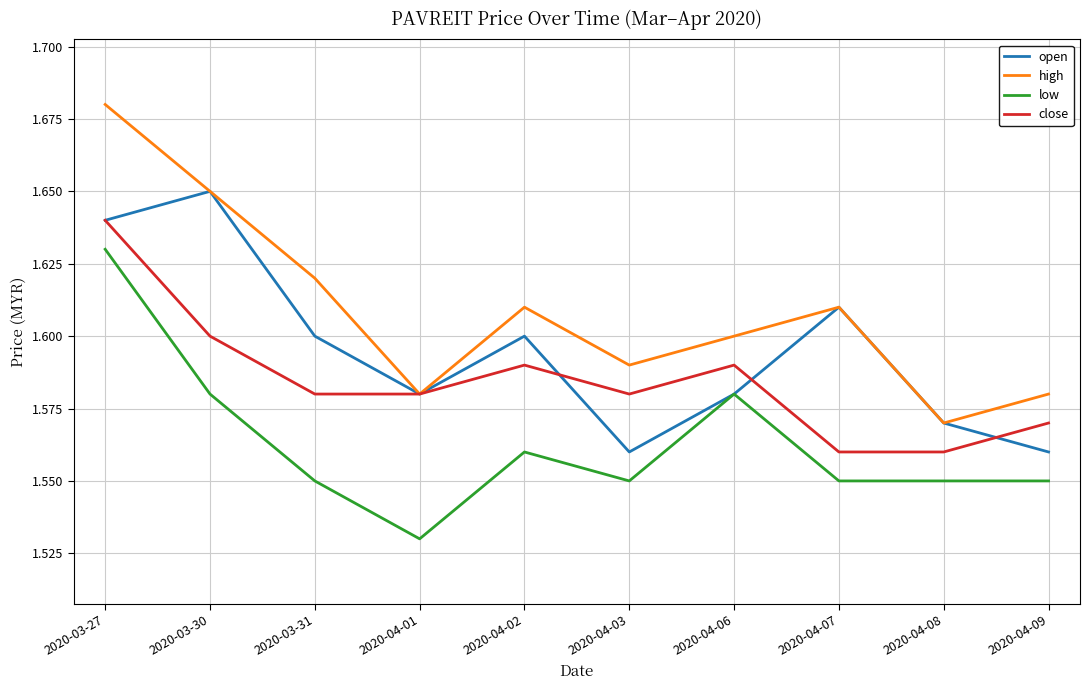

What is the total value across all series at 2020-04-09?

6.3